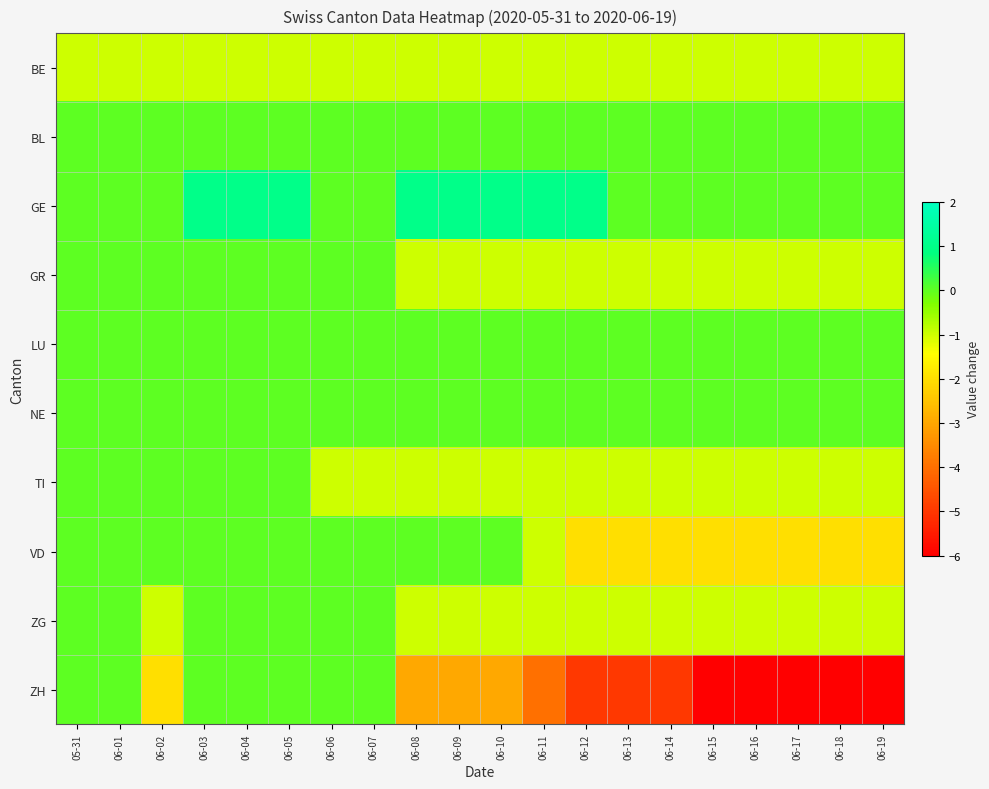

Reading left to right, transcribe all the data shown in this chart.

BE: 05-31=-1	06-01=-1	06-02=-1	06-03=-1	06-04=-1	06-05=-1	06-06=-1	06-07=-1	06-08=-1	06-09=-1	06-10=-1	06-11=-1	06-12=-1	06-13=-1	06-14=-1	06-15=-1	06-16=-1	06-17=-1	06-18=-1	06-19=-1
BL: 05-31=0	06-01=0	06-02=0	06-03=0	06-04=0	06-05=0	06-06=0	06-07=0	06-08=0	06-09=0	06-10=0	06-11=0	06-12=0	06-13=0	06-14=0	06-15=0	06-16=0	06-17=0	06-18=0	06-19=0
GE: 05-31=0	06-01=0	06-02=0	06-03=1	06-04=1	06-05=1	06-06=0	06-07=0	06-08=1	06-09=1	06-10=1	06-11=1	06-12=1	06-13=0	06-14=0	06-15=0	06-16=0	06-17=0	06-18=0	06-19=0
GR: 05-31=0	06-01=0	06-02=0	06-03=0	06-04=0	06-05=0	06-06=0	06-07=0	06-08=-1	06-09=-1	06-10=-1	06-11=-1	06-12=-1	06-13=-1	06-14=-1	06-15=-1	06-16=-1	06-17=-1	06-18=-1	06-19=-1
LU: 05-31=0	06-01=0	06-02=0	06-03=0	06-04=0	06-05=0	06-06=0	06-07=0	06-08=0	06-09=0	06-10=0	06-11=0	06-12=0	06-13=0	06-14=0	06-15=0	06-16=0	06-17=0	06-18=0	06-19=0
NE: 05-31=0	06-01=0	06-02=0	06-03=0	06-04=0	06-05=0	06-06=0	06-07=0	06-08=0	06-09=0	06-10=0	06-11=0	06-12=0	06-13=0	06-14=0	06-15=0	06-16=0	06-17=0	06-18=0	06-19=0
TI: 05-31=0	06-01=0	06-02=0	06-03=0	06-04=0	06-05=0	06-06=-1	06-07=-1	06-08=-1	06-09=-1	06-10=-1	06-11=-1	06-12=-1	06-13=-1	06-14=-1	06-15=-1	06-16=-1	06-17=-1	06-18=-1	06-19=-1
VD: 05-31=0	06-01=0	06-02=0	06-03=0	06-04=0	06-05=0	06-06=0	06-07=0	06-08=0	06-09=0	06-10=0	06-11=-1	06-12=-2	06-13=-2	06-14=-2	06-15=-2	06-16=-2	06-17=-2	06-18=-2	06-19=-2
ZG: 05-31=0	06-01=0	06-02=-1	06-03=0	06-04=0	06-05=0	06-06=0	06-07=0	06-08=-1	06-09=-1	06-10=-1	06-11=-1	06-12=-1	06-13=-1	06-14=-1	06-15=-1	06-16=-1	06-17=-1	06-18=-1	06-19=-1
ZH: 05-31=0	06-01=0	06-02=-2	06-03=0	06-04=0	06-05=0	06-06=0	06-07=0	06-08=-3	06-09=-3	06-10=-3	06-11=-4	06-12=-5	06-13=-5	06-14=-5	06-15=-6	06-16=-6	06-17=-6	06-18=-6	06-19=-6